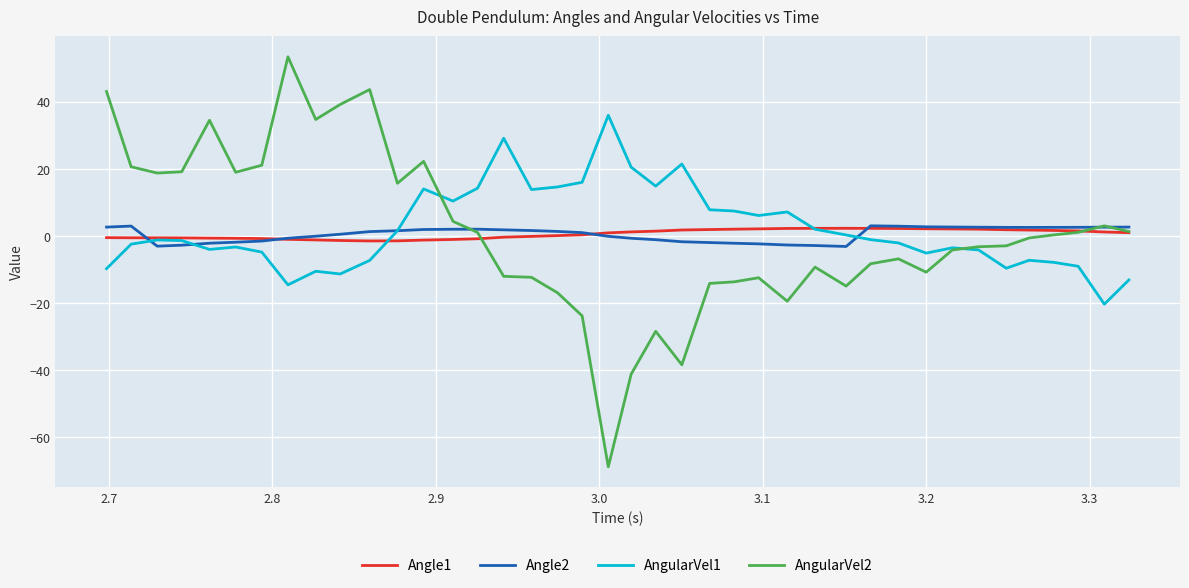

Which series has the widest spread of values?

AngularVel2